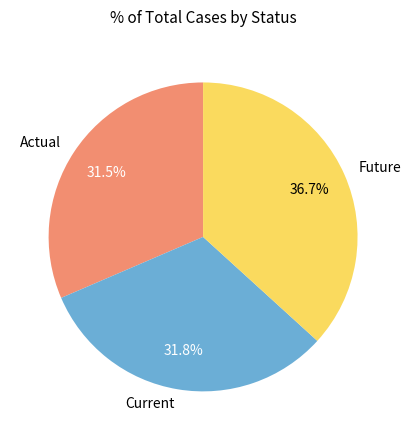

Does Current represent more than half of the total?

No